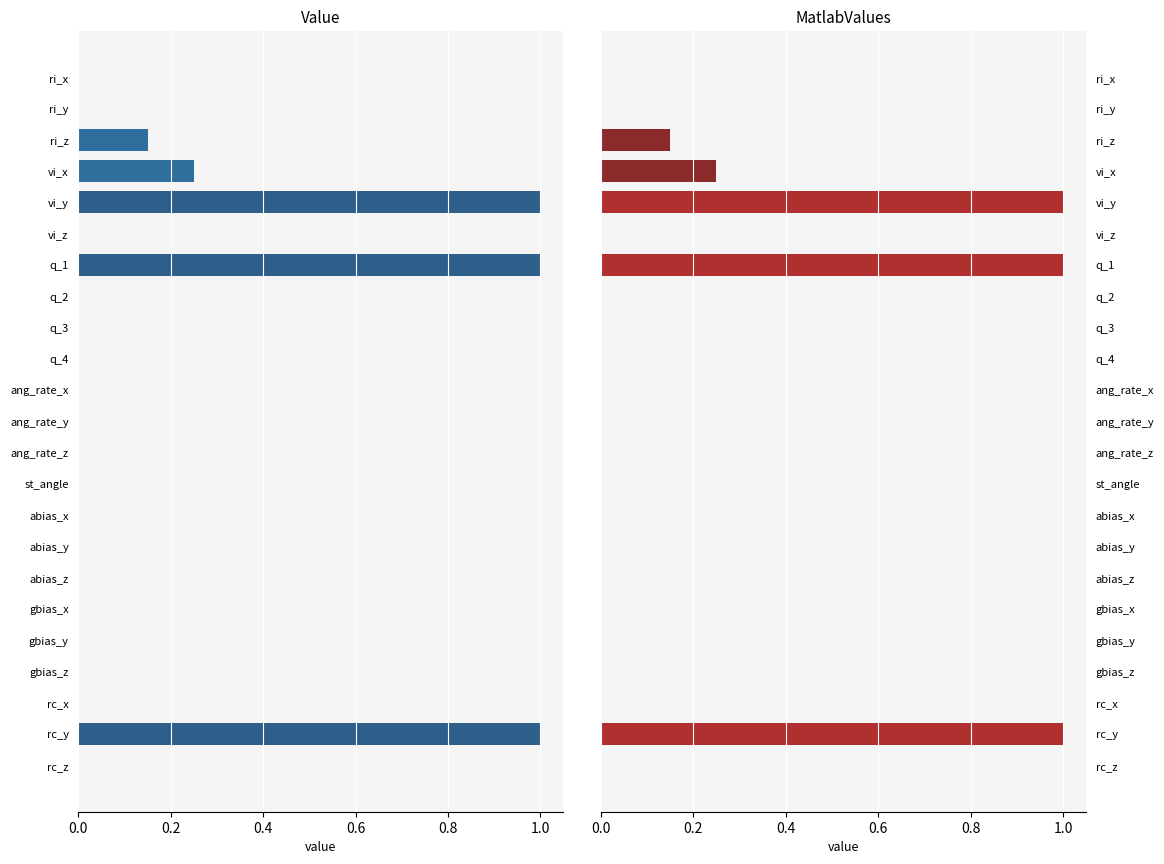

How many categories are shown in the chart?

23